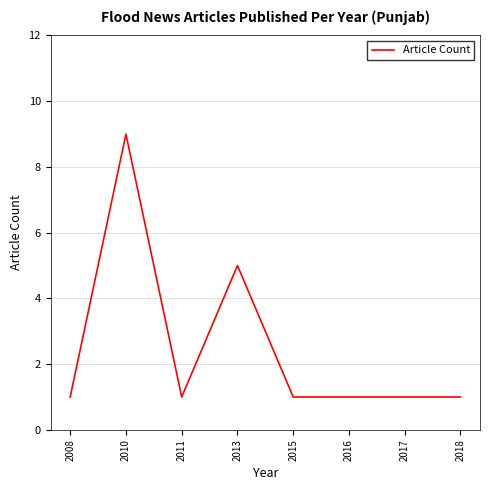

How many values are between 1 and 5?

7